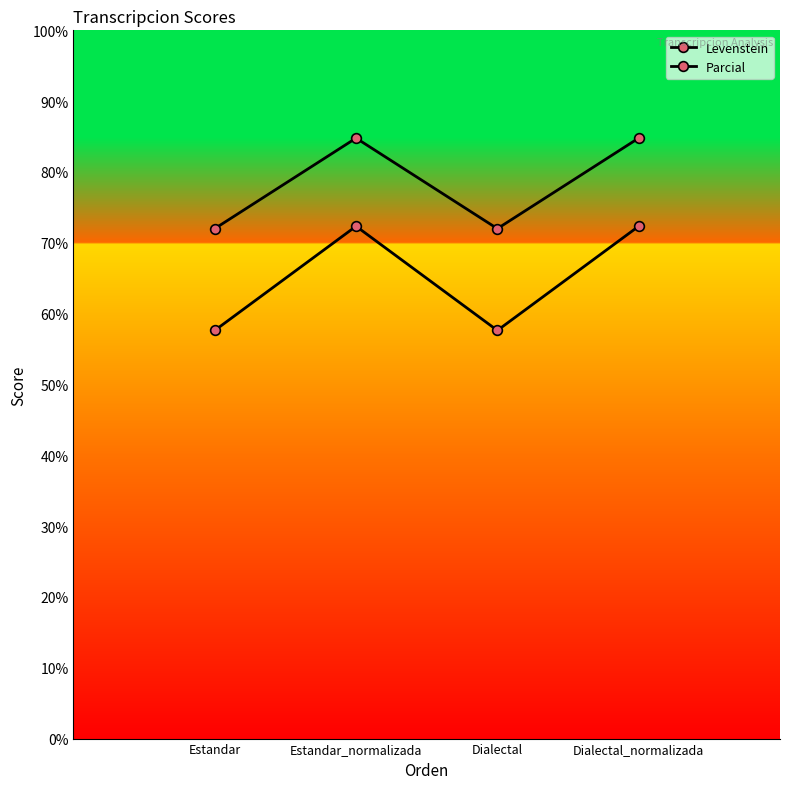

How many lines are shown in the chart?

2